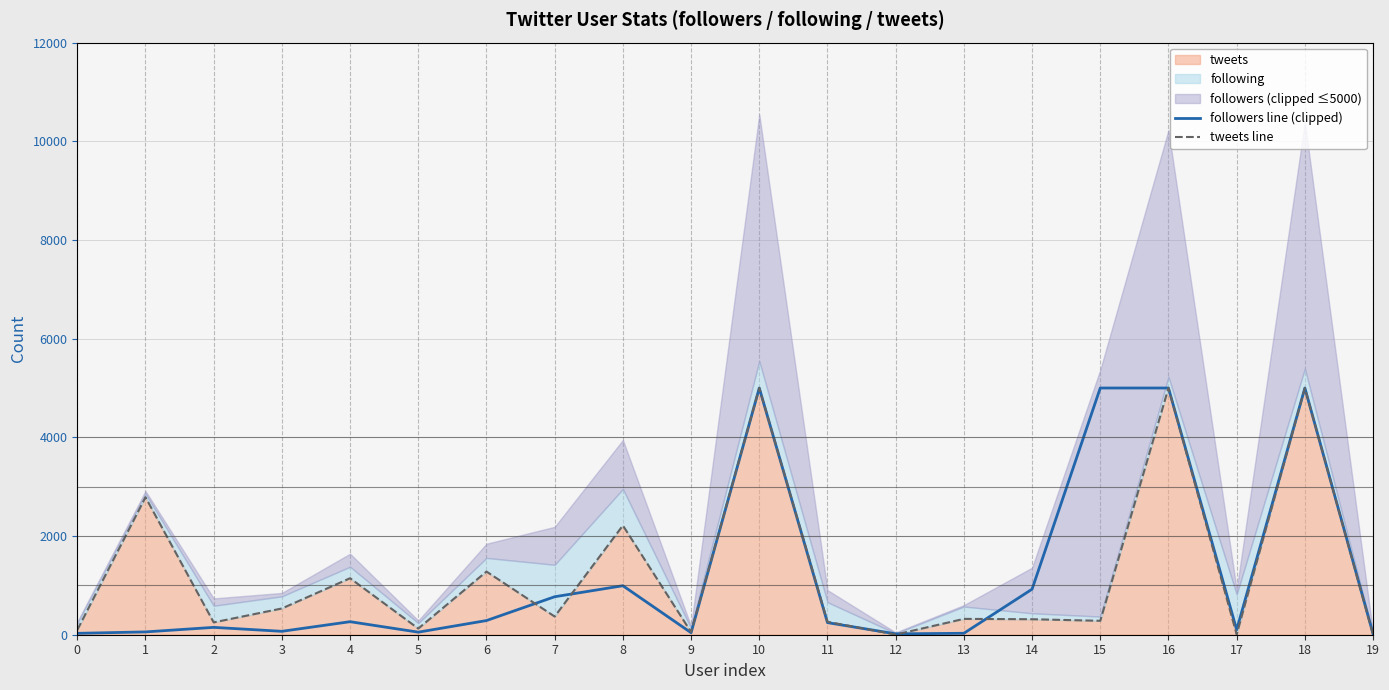

Is the value of tweets line at 11 greater than the value of followers line (clipped) at 11?

Yes